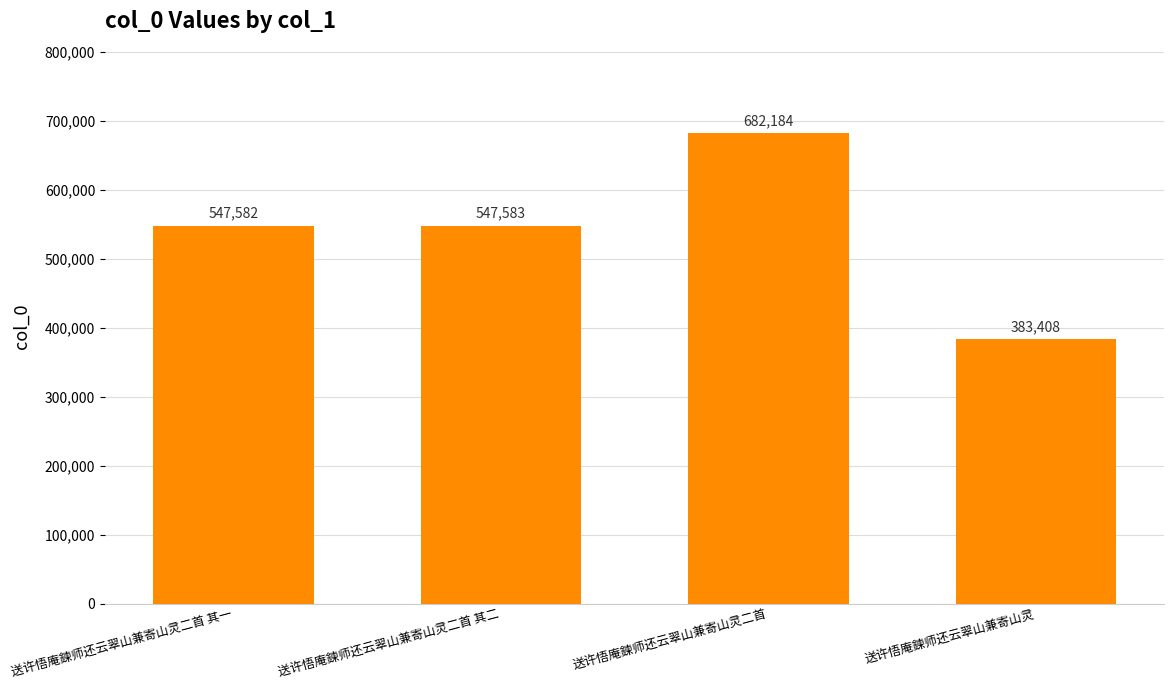

Which category has the lowest value across all series?

送许悟庵鍊师还云翠山兼寄山灵